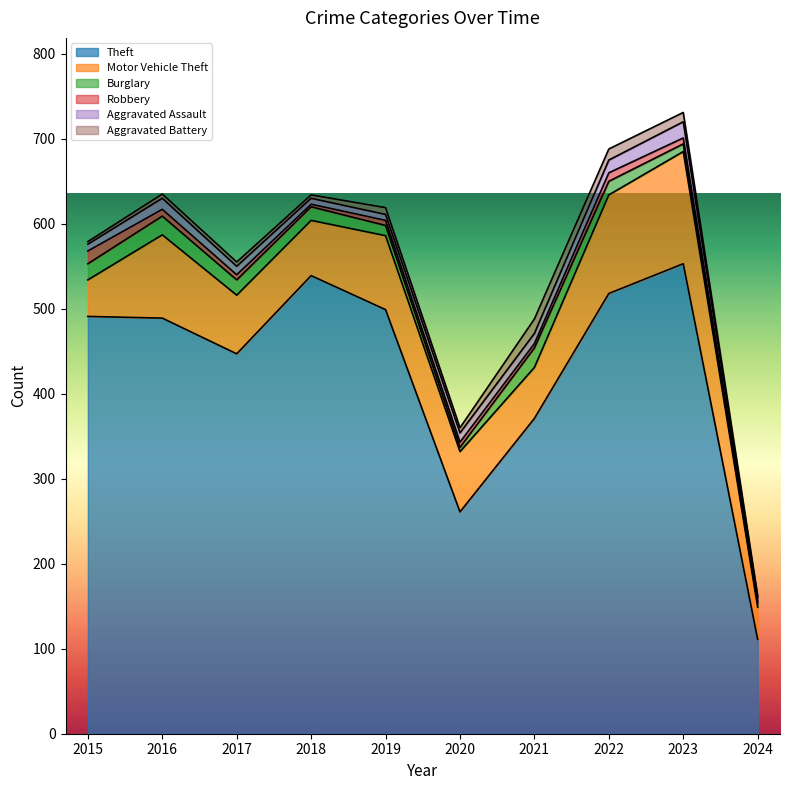

Which category has the lowest value in the Burglary series?

2024